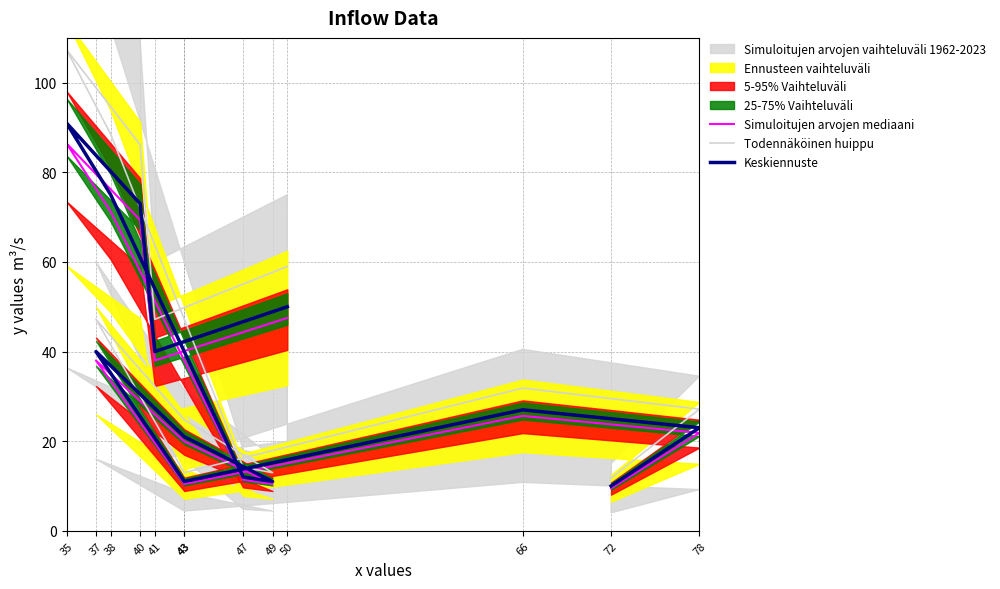

List the series in order of their peak value, highest first.

Todennäköinen huippu, Keskiennuste, Simuloitujen arvojen mediaani